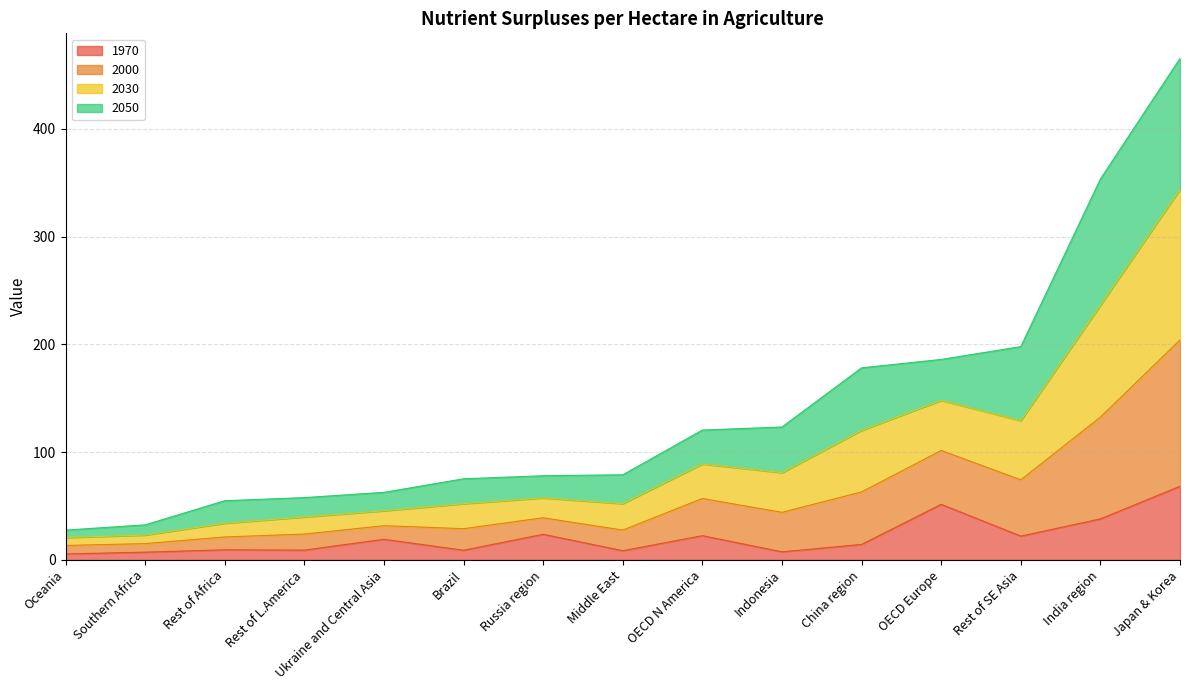

At which category is the sum across all series the highest?

Japan & Korea